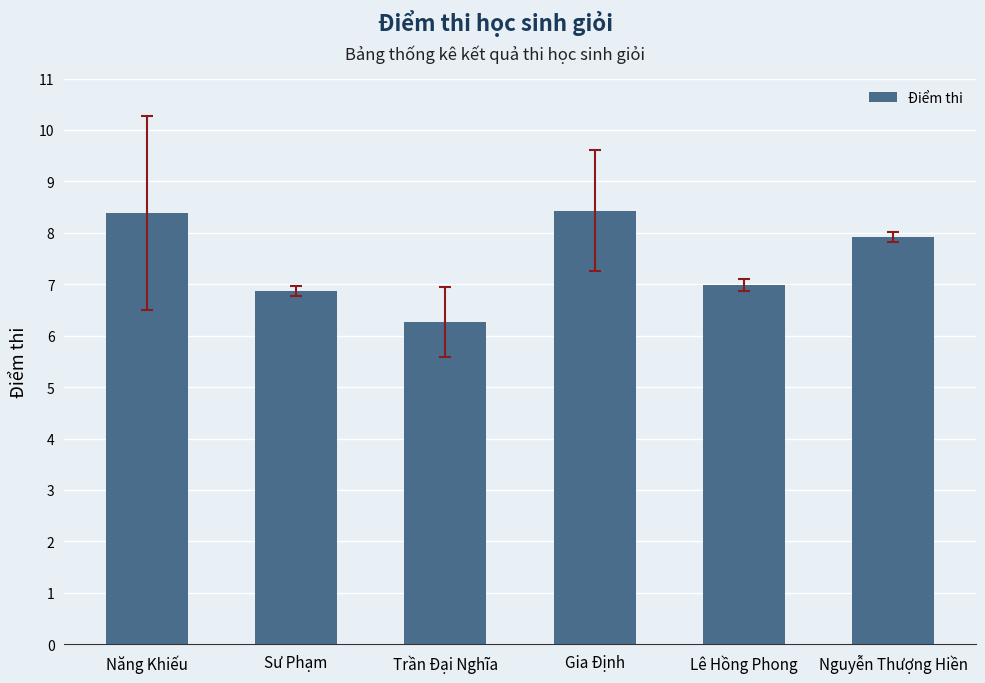

What is the maximum value shown in the chart?

8.4